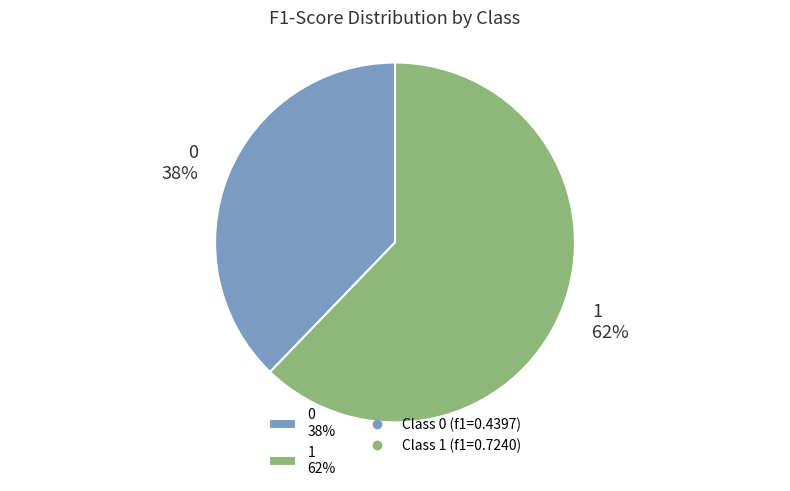

How many slices are in this pie chart?

2